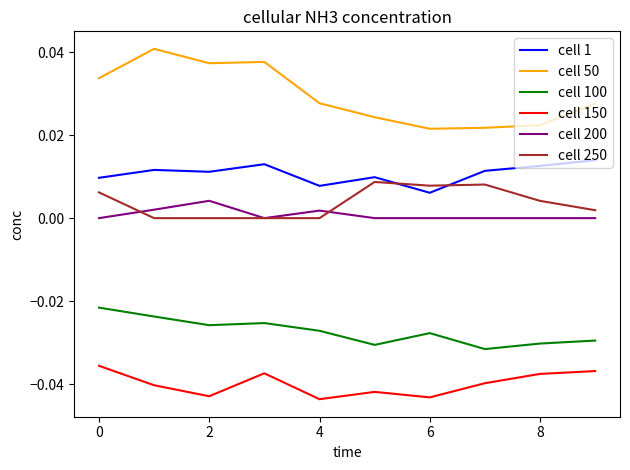

Which series has the widest spread of values?

cell 50